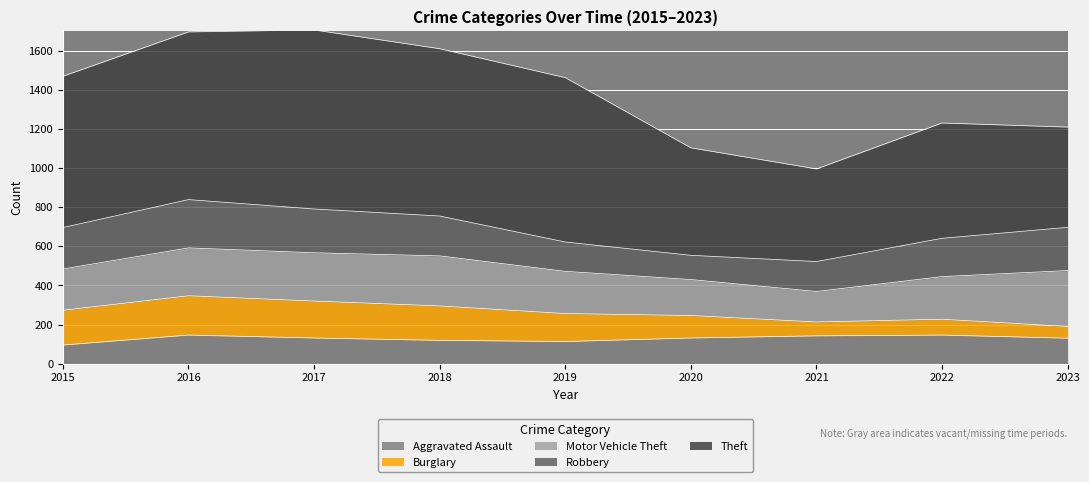

True or false: Motor Vehicle Theft and Theft intersect in this chart.

False